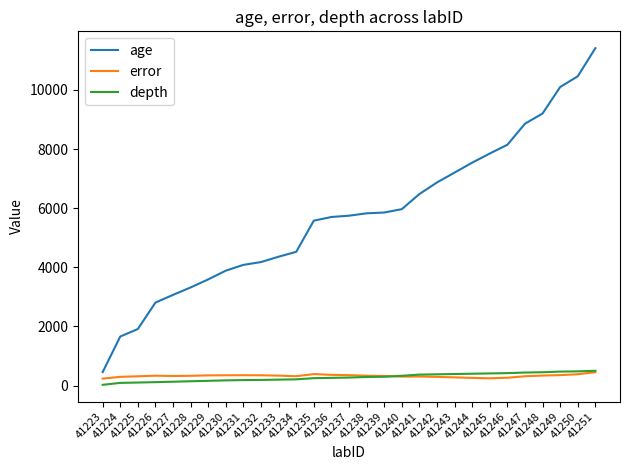

What are all the series names shown in the legend?

age, error, depth